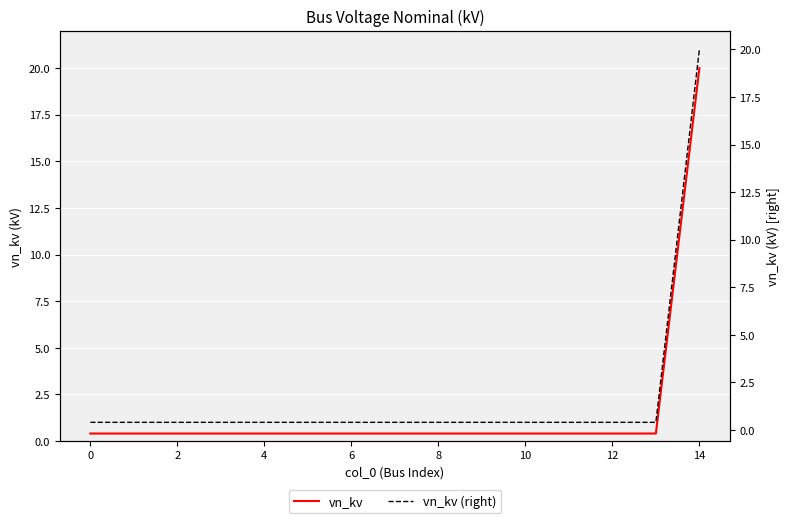

True or false: vn_kv and vn_kv (right) intersect in this chart.

False